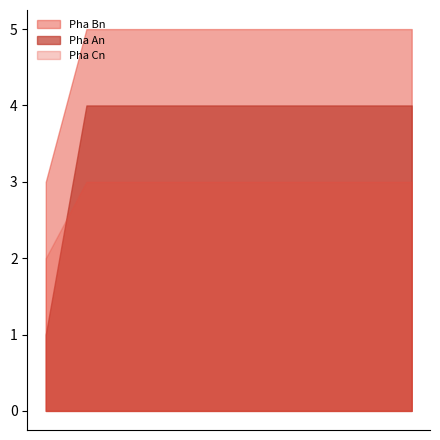

What is the difference between the highest and lowest values at date 3?

2